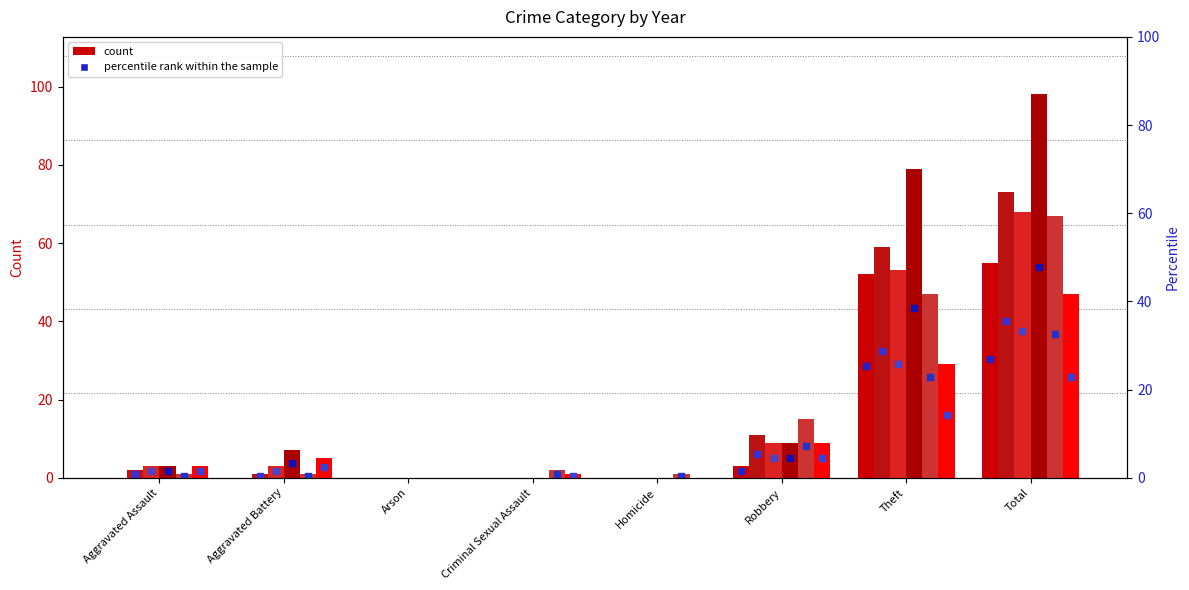

At which label does 2020 first exceed 5?

Robbery